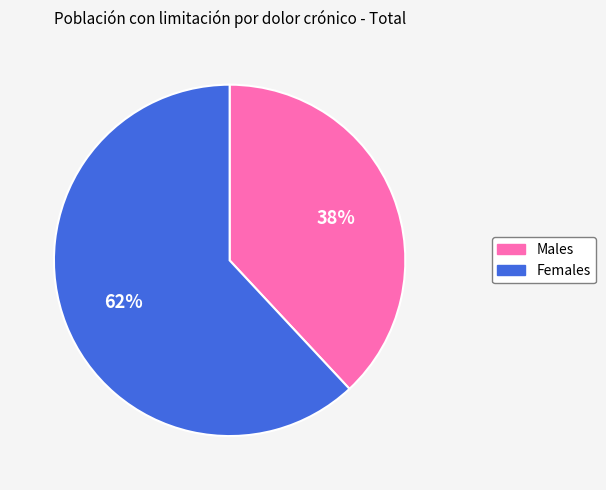

Is there any slice that represents more than half of the pie?

Yes